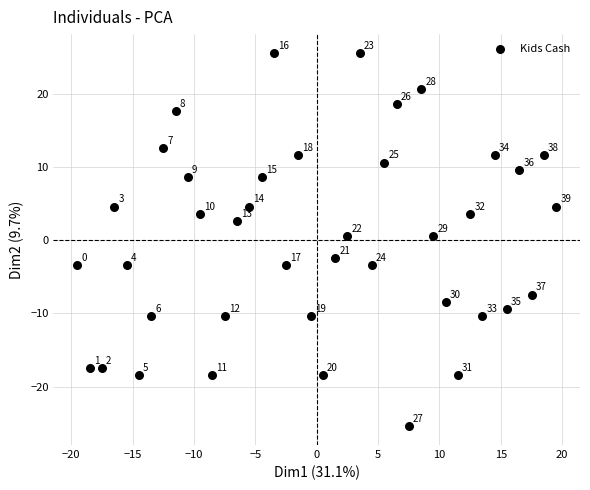

What is the range of Y values (max minus min)?

51.0